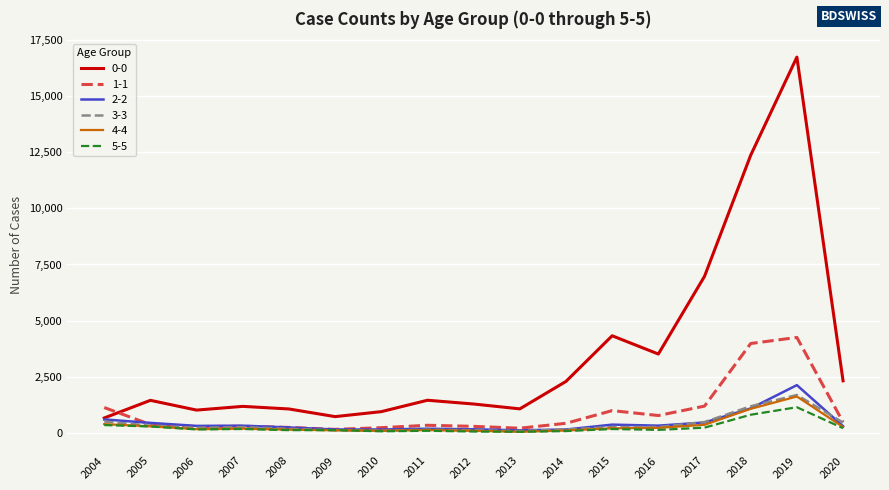

The 1-1 series shows 149 at 2009. True or false?

True